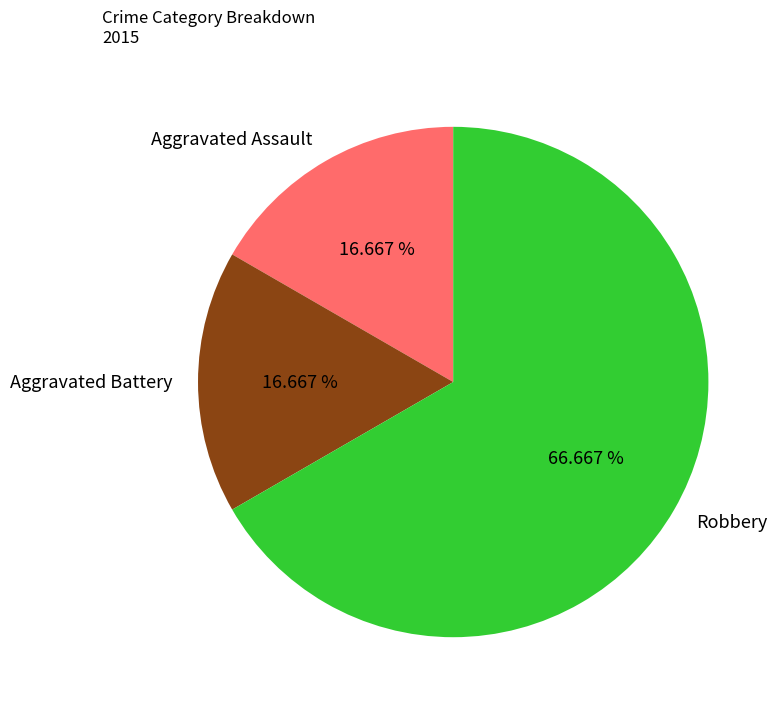

True or false: Aggravated Assault accounts for 30% of the total.

False